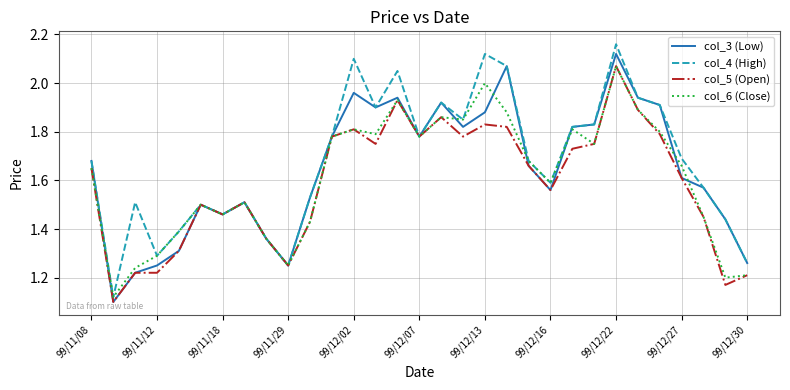

Which series has the widest spread of values?

col_4 (High)